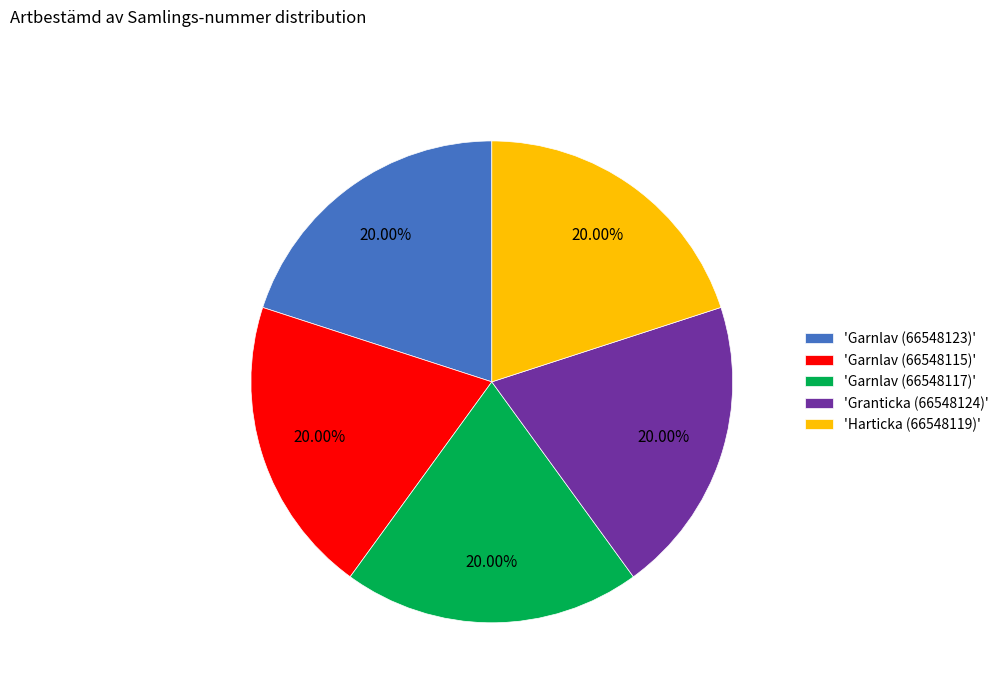

Combined, do 'Granticka (66548124)' and 'Garnlav (66548115)' account for over 50%?

No